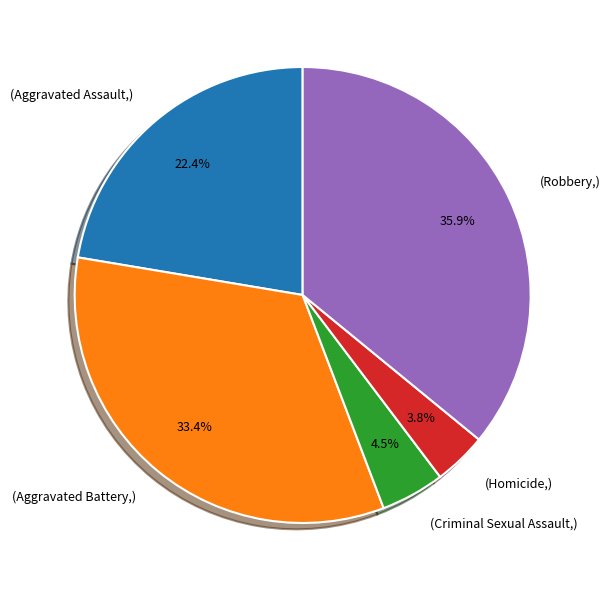

Which category has the smallest portion of the pie?

(Homicide,)